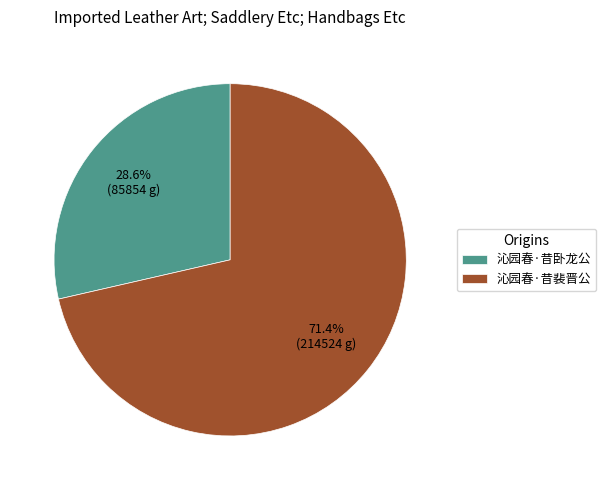

Which slice is the smallest?

沁园春·昔卧龙公